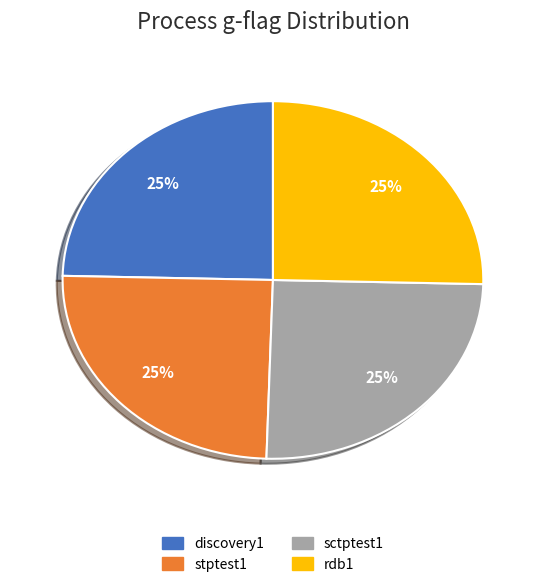

To the nearest percent, what is the average slice percentage?

25%